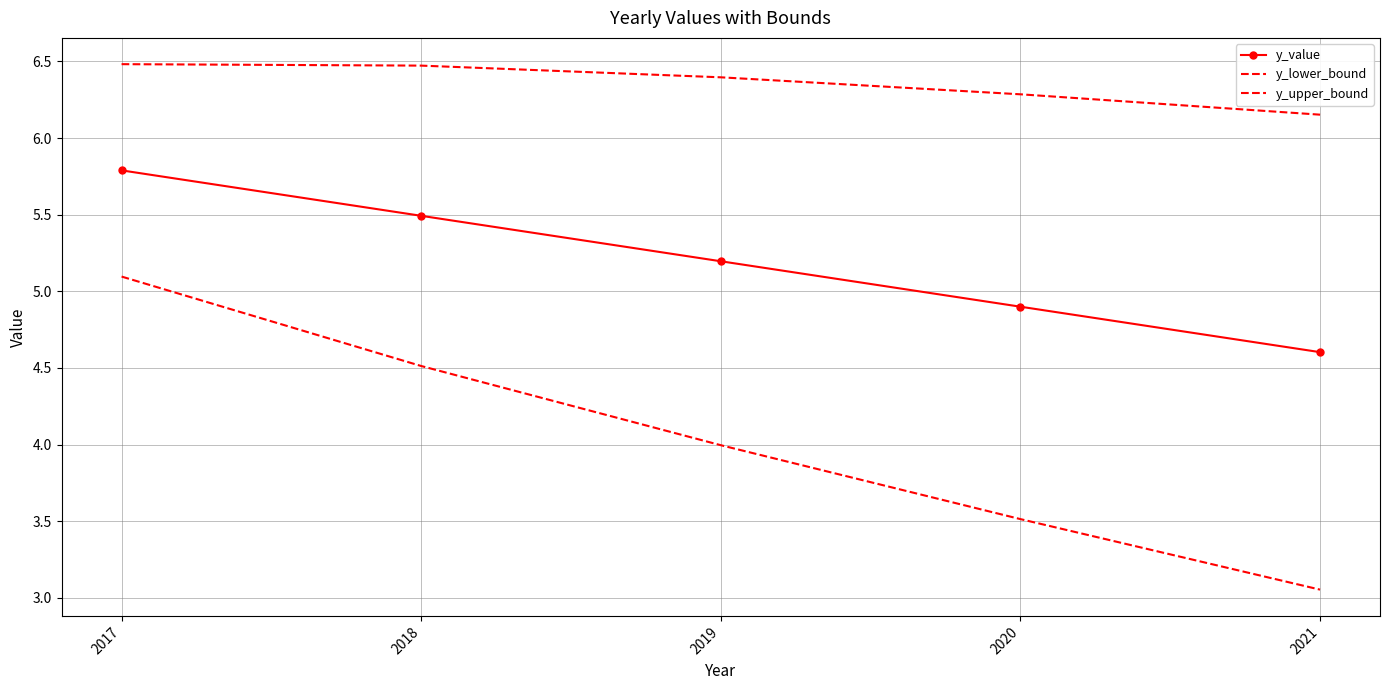

The value of y_value at 2018 is 5.5. True or false?

True